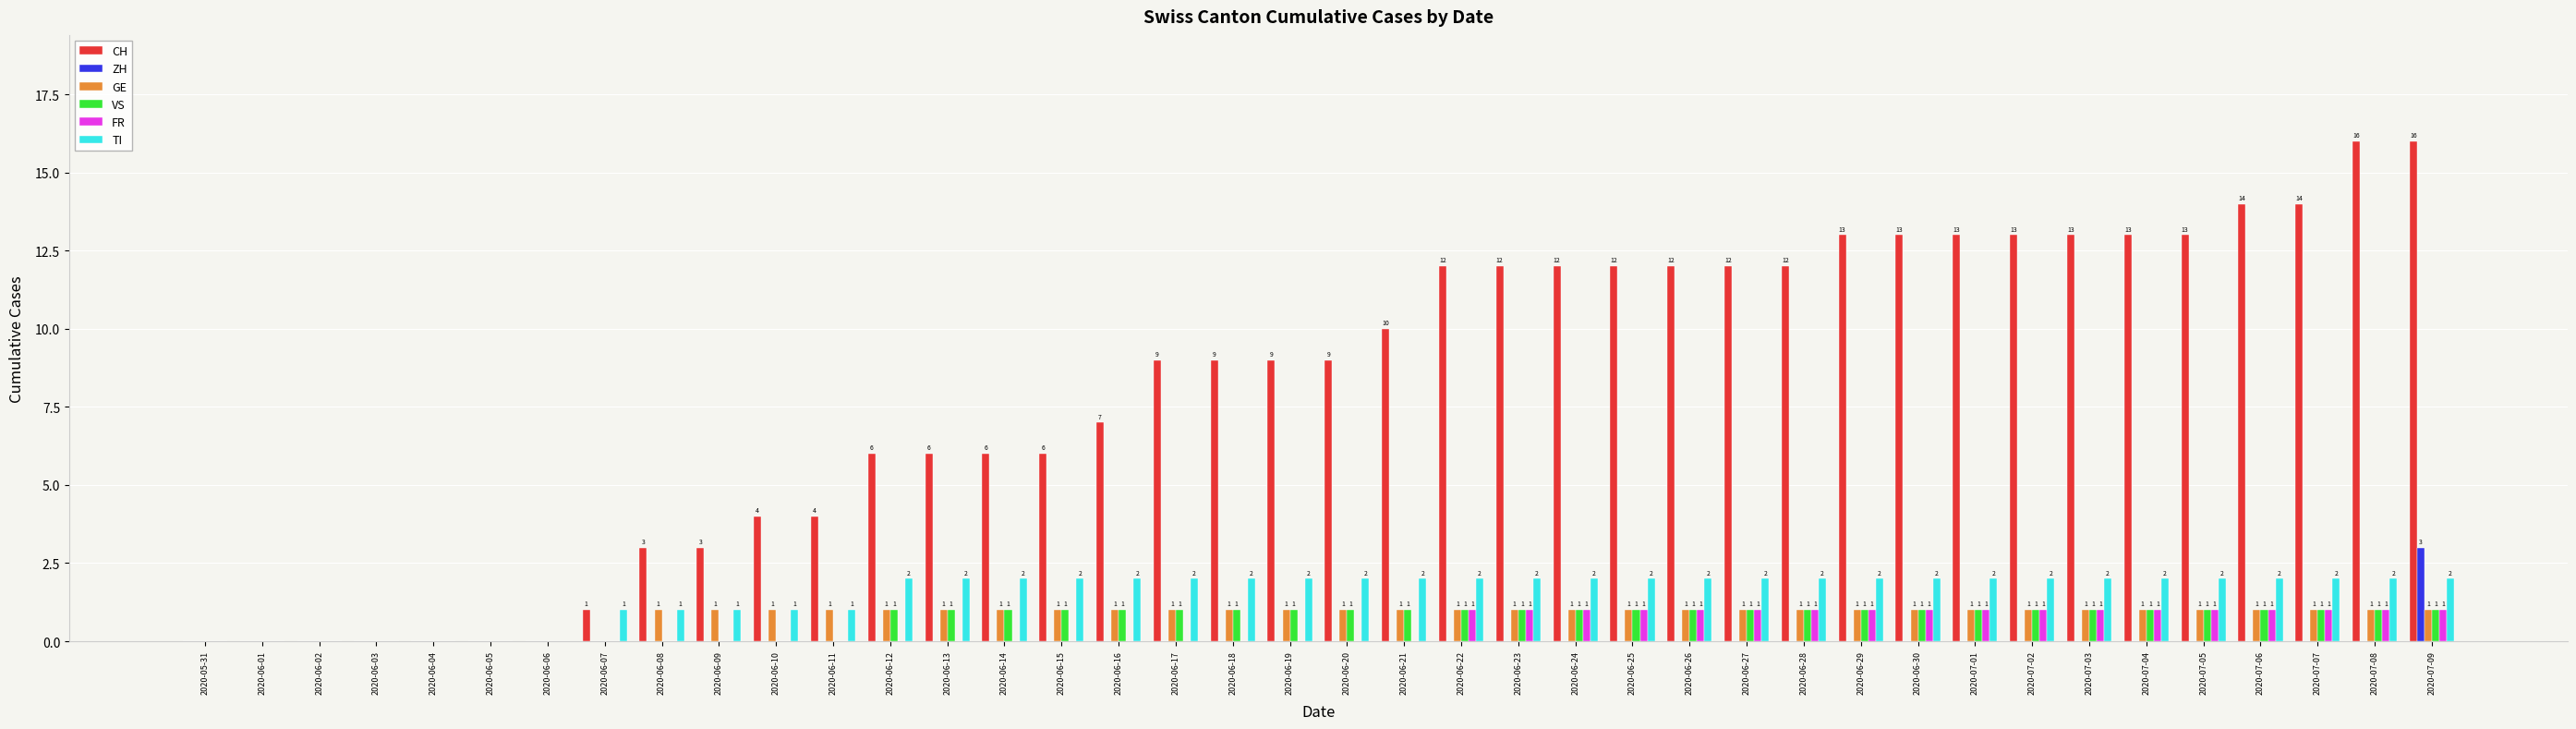

Reading left to right, transcribe all the data shown in this chart.

CH: 2020-05-31=0	2020-06-01=0	2020-06-02=0	2020-06-03=0	2020-06-04=0	2020-06-05=0	2020-06-06=0	2020-06-07=1	2020-06-08=3	2020-06-09=3	2020-06-10=4	2020-06-11=4	2020-06-12=6	2020-06-13=6	2020-06-14=6	2020-06-15=6	2020-06-16=7	2020-06-17=9	2020-06-18=9	2020-06-19=9	2020-06-20=9	2020-06-21=10	2020-06-22=12	2020-06-23=12	2020-06-24=12	2020-06-25=12	2020-06-26=12	2020-06-27=12	2020-06-28=12	2020-06-29=13	2020-06-30=13	2020-07-01=13	2020-07-02=13	2020-07-03=13	2020-07-04=13	2020-07-05=13	2020-07-06=14	2020-07-07=14	2020-07-08=16	2020-07-09=16
ZH: 2020-05-31=0	2020-06-01=0	2020-06-02=0	2020-06-03=0	2020-06-04=0	2020-06-05=0	2020-06-06=0	2020-06-07=0	2020-06-08=0	2020-06-09=0	2020-06-10=0	2020-06-11=0	2020-06-12=0	2020-06-13=0	2020-06-14=0	2020-06-15=0	2020-06-16=0	2020-06-17=0	2020-06-18=0	2020-06-19=0	2020-06-20=0	2020-06-21=0	2020-06-22=0	2020-06-23=0	2020-06-24=0	2020-06-25=0	2020-06-26=0	2020-06-27=0	2020-06-28=0	2020-06-29=0	2020-06-30=0	2020-07-01=0	2020-07-02=0	2020-07-03=0	2020-07-04=0	2020-07-05=0	2020-07-06=0	2020-07-07=0	2020-07-08=0	2020-07-09=3
GE: 2020-05-31=0	2020-06-01=0	2020-06-02=0	2020-06-03=0	2020-06-04=0	2020-06-05=0	2020-06-06=0	2020-06-07=0	2020-06-08=1	2020-06-09=1	2020-06-10=1	2020-06-11=1	2020-06-12=1	2020-06-13=1	2020-06-14=1	2020-06-15=1	2020-06-16=1	2020-06-17=1	2020-06-18=1	2020-06-19=1	2020-06-20=1	2020-06-21=1	2020-06-22=1	2020-06-23=1	2020-06-24=1	2020-06-25=1	2020-06-26=1	2020-06-27=1	2020-06-28=1	2020-06-29=1	2020-06-30=1	2020-07-01=1	2020-07-02=1	2020-07-03=1	2020-07-04=1	2020-07-05=1	2020-07-06=1	2020-07-07=1	2020-07-08=1	2020-07-09=1
VS: 2020-05-31=0	2020-06-01=0	2020-06-02=0	2020-06-03=0	2020-06-04=0	2020-06-05=0	2020-06-06=0	2020-06-07=0	2020-06-08=0	2020-06-09=0	2020-06-10=0	2020-06-11=0	2020-06-12=1	2020-06-13=1	2020-06-14=1	2020-06-15=1	2020-06-16=1	2020-06-17=1	2020-06-18=1	2020-06-19=1	2020-06-20=1	2020-06-21=1	2020-06-22=1	2020-06-23=1	2020-06-24=1	2020-06-25=1	2020-06-26=1	2020-06-27=1	2020-06-28=1	2020-06-29=1	2020-06-30=1	2020-07-01=1	2020-07-02=1	2020-07-03=1	2020-07-04=1	2020-07-05=1	2020-07-06=1	2020-07-07=1	2020-07-08=1	2020-07-09=1
FR: 2020-05-31=0	2020-06-01=0	2020-06-02=0	2020-06-03=0	2020-06-04=0	2020-06-05=0	2020-06-06=0	2020-06-07=0	2020-06-08=0	2020-06-09=0	2020-06-10=0	2020-06-11=0	2020-06-12=0	2020-06-13=0	2020-06-14=0	2020-06-15=0	2020-06-16=0	2020-06-17=0	2020-06-18=0	2020-06-19=0	2020-06-20=0	2020-06-21=0	2020-06-22=1	2020-06-23=1	2020-06-24=1	2020-06-25=1	2020-06-26=1	2020-06-27=1	2020-06-28=1	2020-06-29=1	2020-06-30=1	2020-07-01=1	2020-07-02=1	2020-07-03=1	2020-07-04=1	2020-07-05=1	2020-07-06=1	2020-07-07=1	2020-07-08=1	2020-07-09=1
TI: 2020-05-31=0	2020-06-01=0	2020-06-02=0	2020-06-03=0	2020-06-04=0	2020-06-05=0	2020-06-06=0	2020-06-07=1	2020-06-08=1	2020-06-09=1	2020-06-10=1	2020-06-11=1	2020-06-12=2	2020-06-13=2	2020-06-14=2	2020-06-15=2	2020-06-16=2	2020-06-17=2	2020-06-18=2	2020-06-19=2	2020-06-20=2	2020-06-21=2	2020-06-22=2	2020-06-23=2	2020-06-24=2	2020-06-25=2	2020-06-26=2	2020-06-27=2	2020-06-28=2	2020-06-29=2	2020-06-30=2	2020-07-01=2	2020-07-02=2	2020-07-03=2	2020-07-04=2	2020-07-05=2	2020-07-06=2	2020-07-07=2	2020-07-08=2	2020-07-09=2